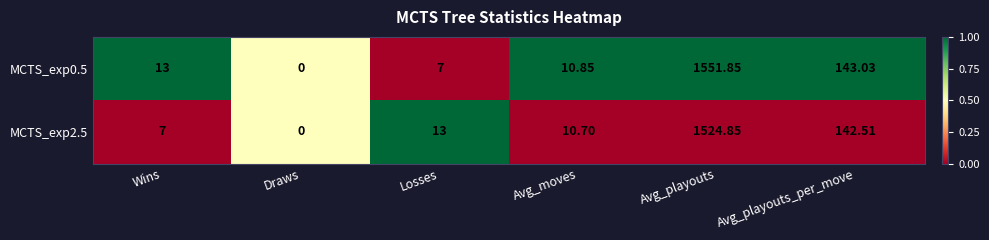

At which label does MCTS_exp2.5 reach its minimum?

Draws